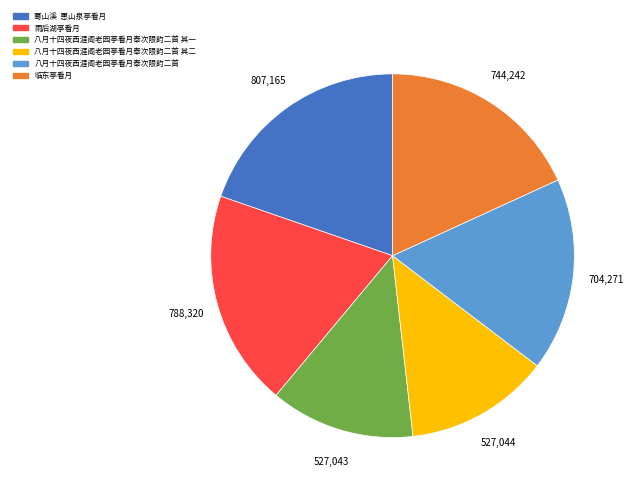

Which has a higher value, 八月十四夜西涯阁老园亭看月奉次限韵二首 其二 or 八月十四夜西涯阁老园亭看月奉次限韵二首?

八月十四夜西涯阁老园亭看月奉次限韵二首